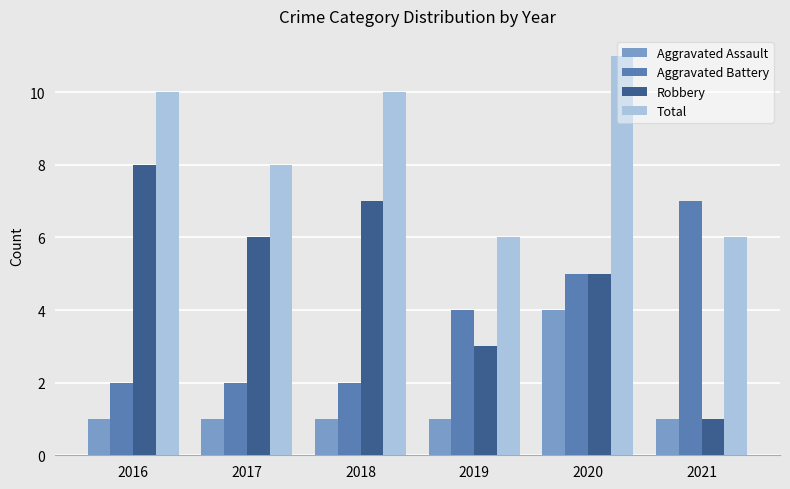

Read the Total value at 2020.

11